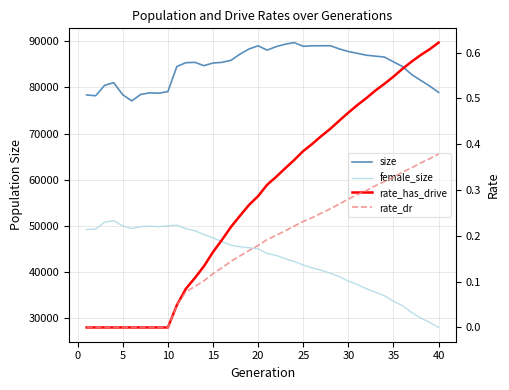

How many lines are shown in the chart?

4